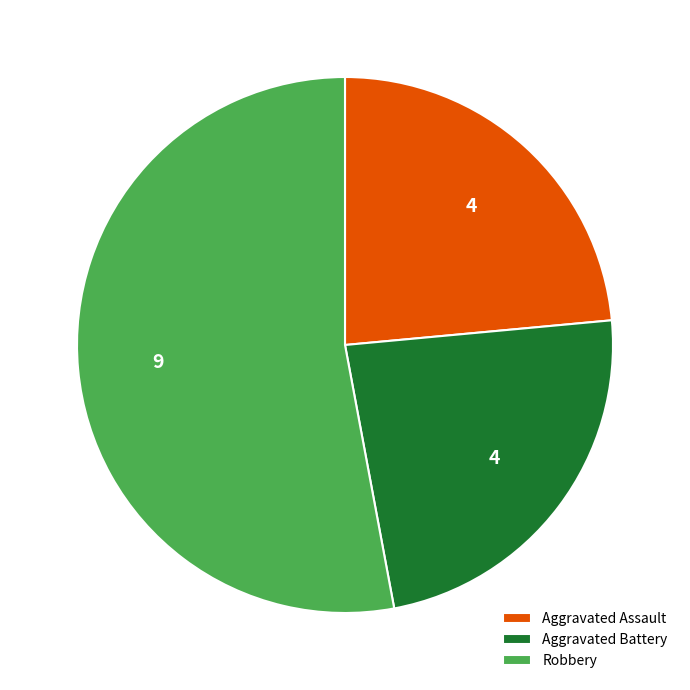

The Aggravated Assault slice represents 24% of the pie. True or false?

True